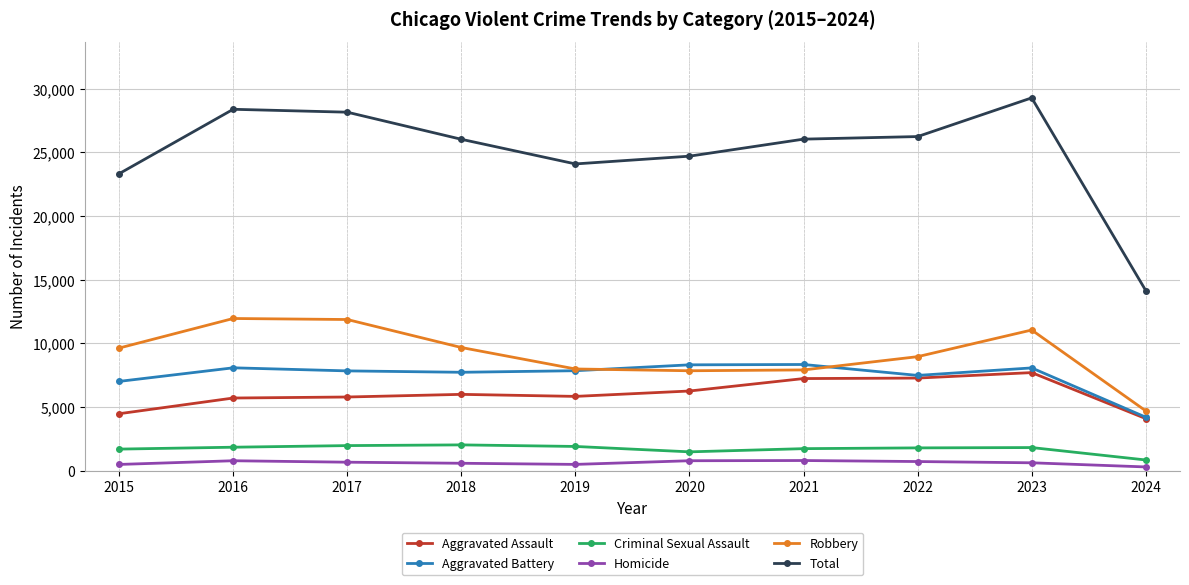

What is the value of the Homicide point at the 3rd from the left?

672